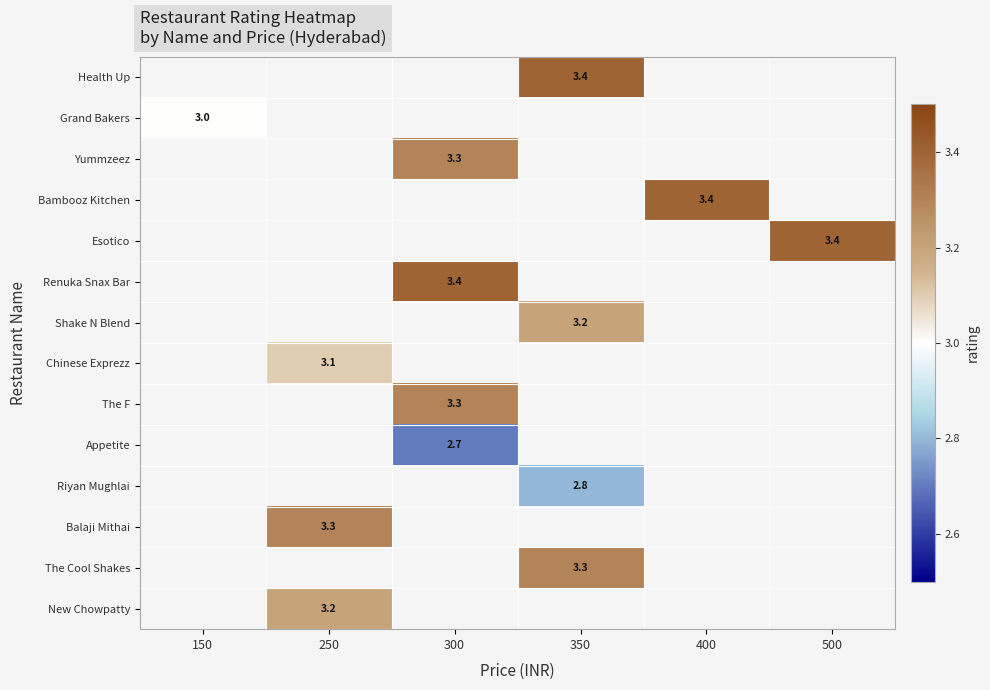

The Grand Bakers series shows 1.4 at 150. True or false?

False